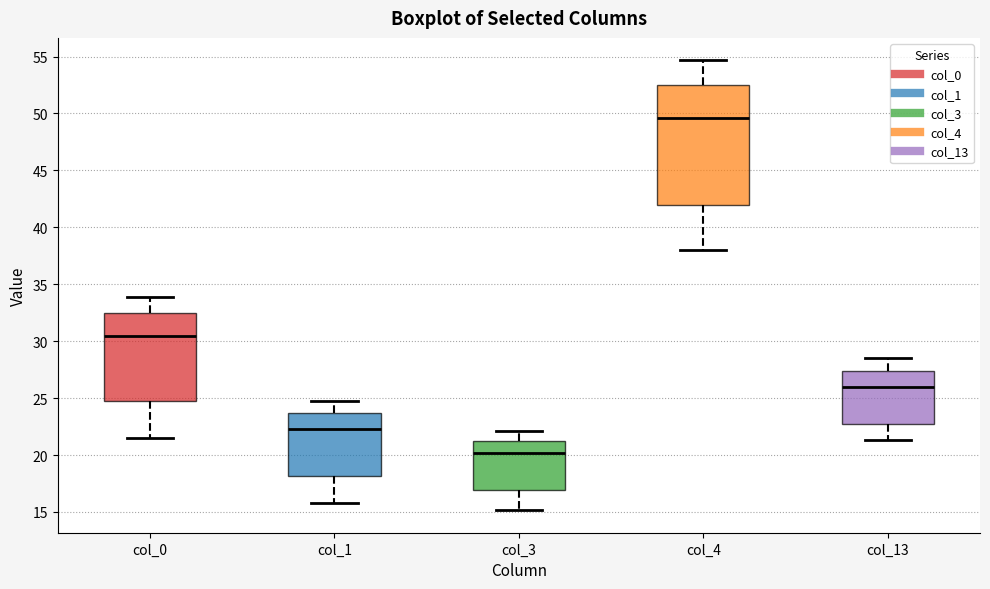

Reading left to right, transcribe this box plot: for each box, give where its median line is, the range the box spans, and where its two whiskers end, as read against the y-axis. The values are not printed on the chart, so give them approximately, as read against the axis.

col_0: median 30.5, box 25.0 to 32.5, whiskers 21.5 to 34.0
col_1: median 22.5, box 18.0 to 23.5, whiskers 16.0 to 25.0
col_3: median 20.0, box 17.0 to 21.5, whiskers 15.0 to 22.0
col_4: median 49.5, box 42.0 to 52.5, whiskers 38.0 to 54.5
col_13: median 26.0, box 23.0 to 27.5, whiskers 21.5 to 28.5